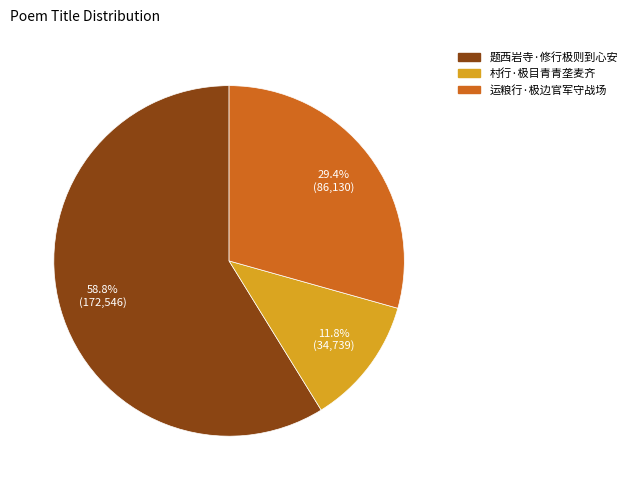

Rank the categories by value from highest to lowest.

题西岩寺·修行极则到心安, 运粮行·极边官军守战场, 村行·极目青青垄麦齐